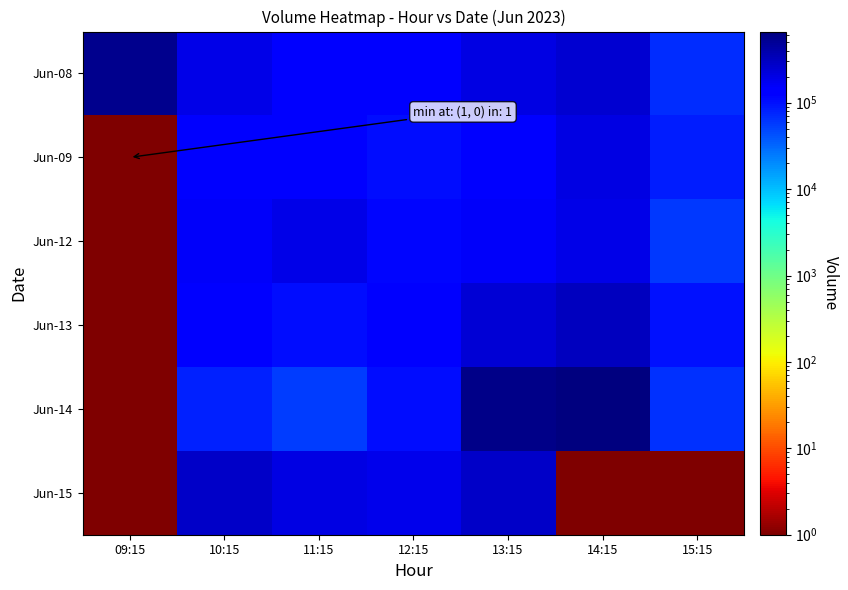

At which category is the sum across all series the highest?

14:15